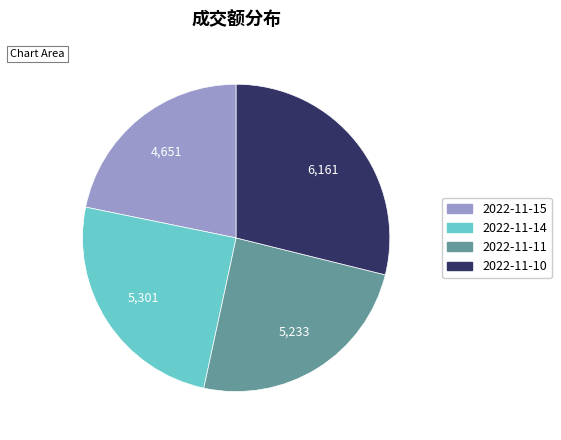

Is there a majority slice in this chart?

No